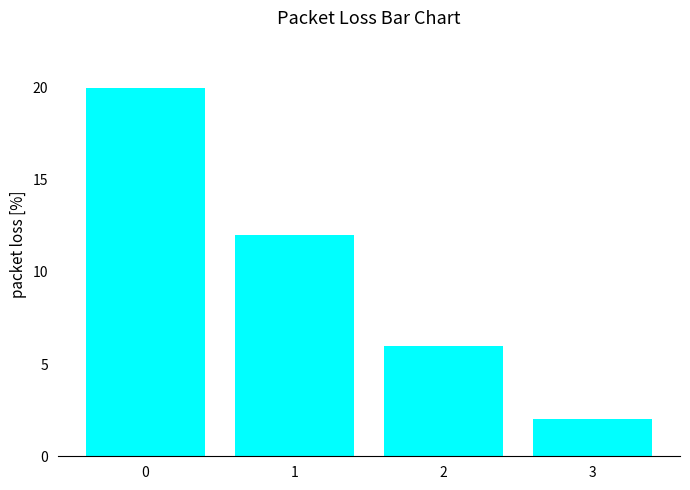

Reading right to left, extract all data points from this chart.

2	6	12	20